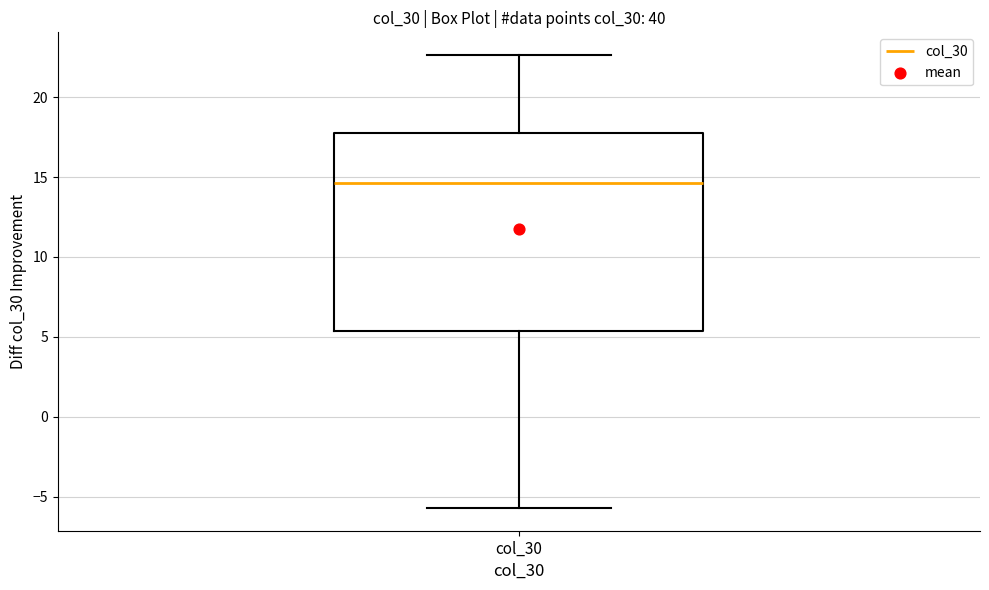

Where does the upper whisker of the box for col_30 end on the y-axis? The values are not printed on the chart, so give them approximately, as read against the axis.

22.5